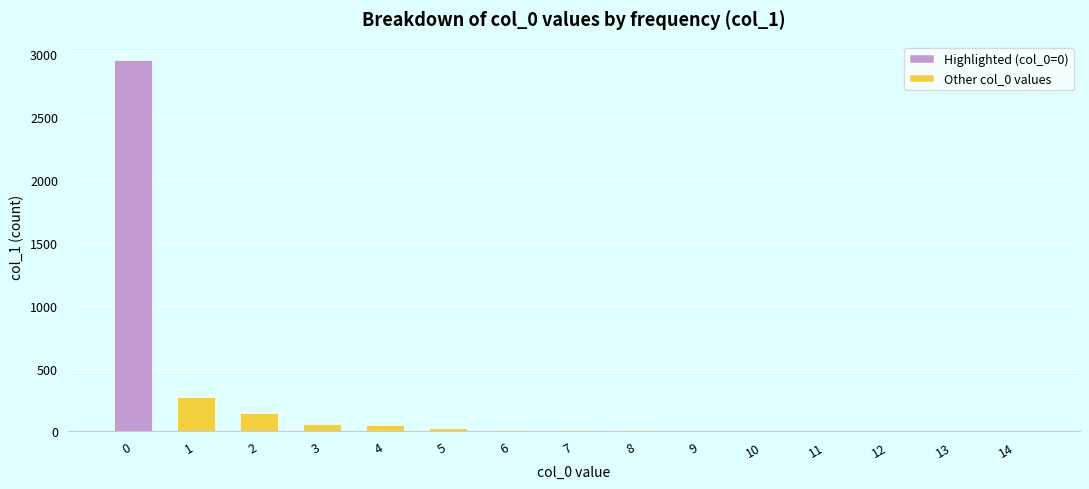

Is it true that the value at 2 is 145?

True